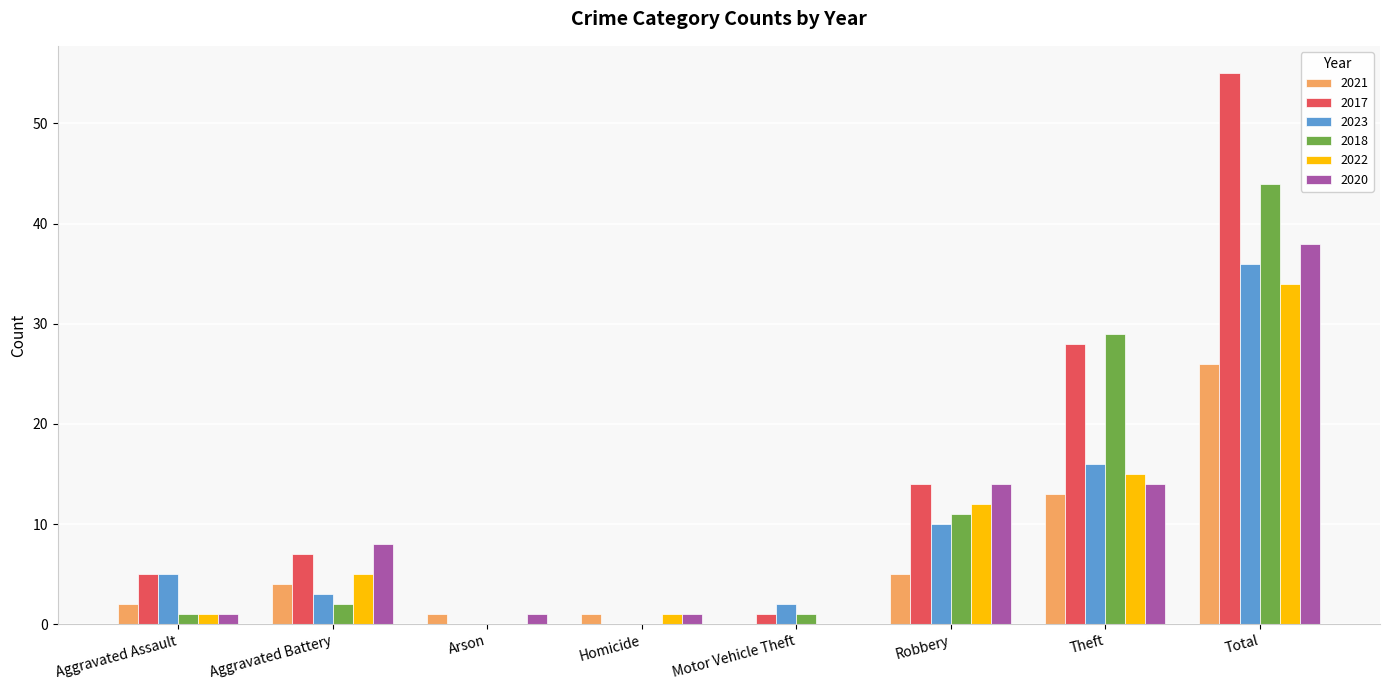

What is the highest value of the 2023 series?

36